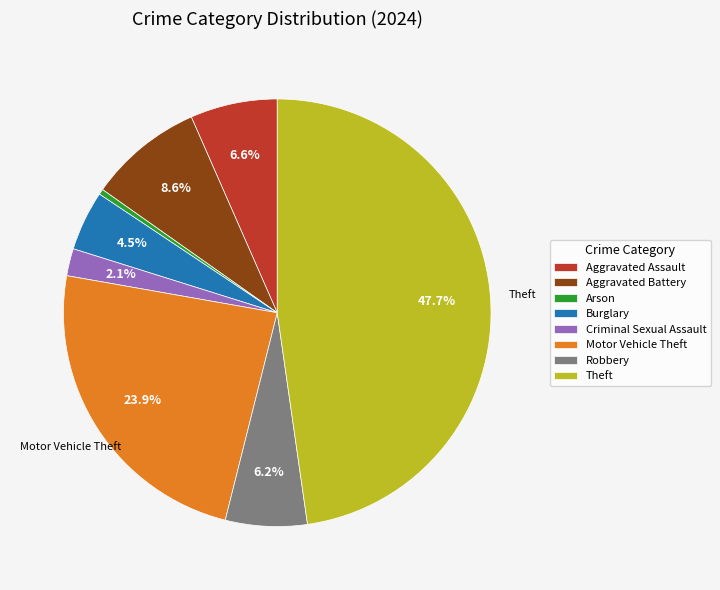

Which category has the smallest portion of the pie?

Arson